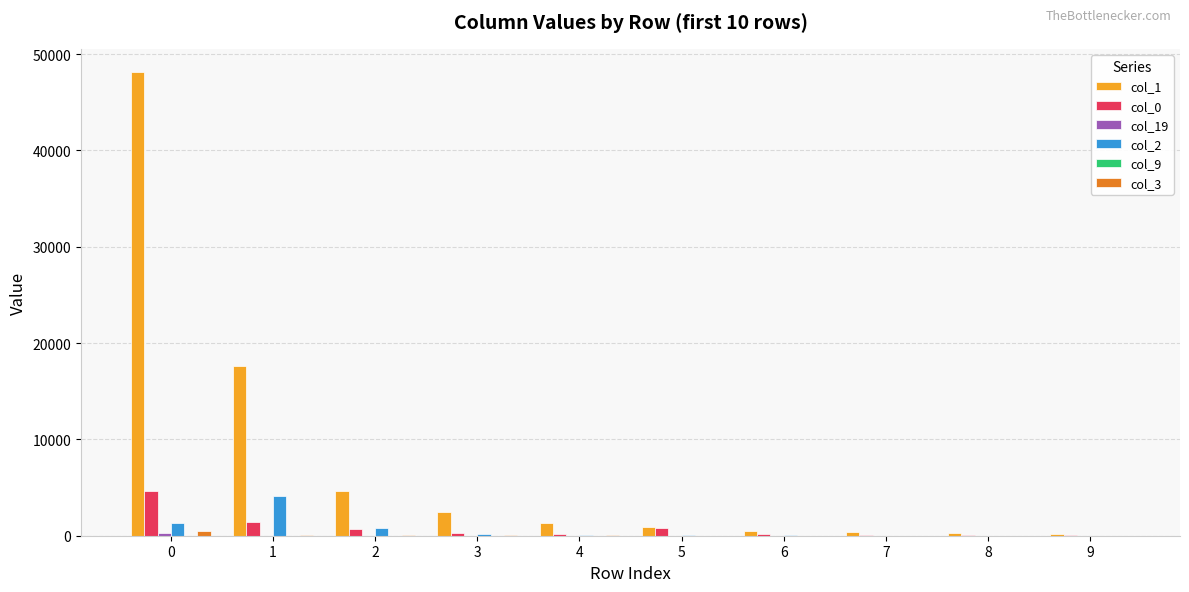

What is the maximum value shown in the chart?

48150